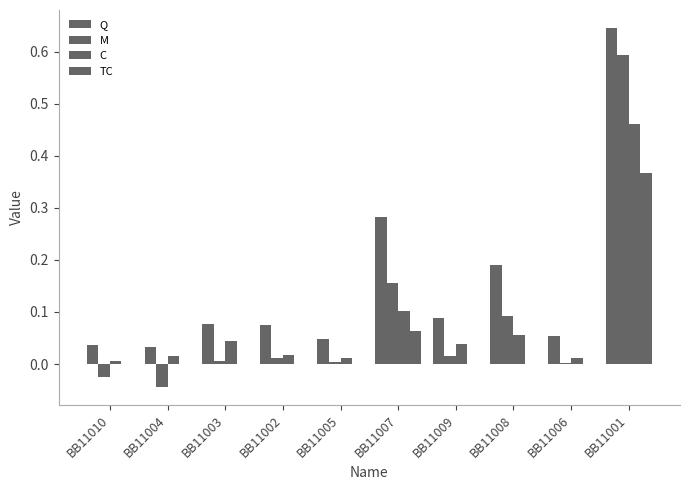

How many groups of bars are there?

10